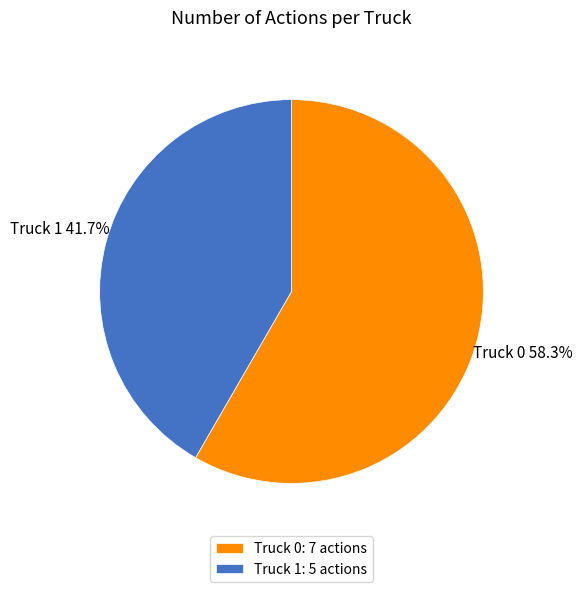

True or false: Truck 0 accounts for 64% of the total.

False